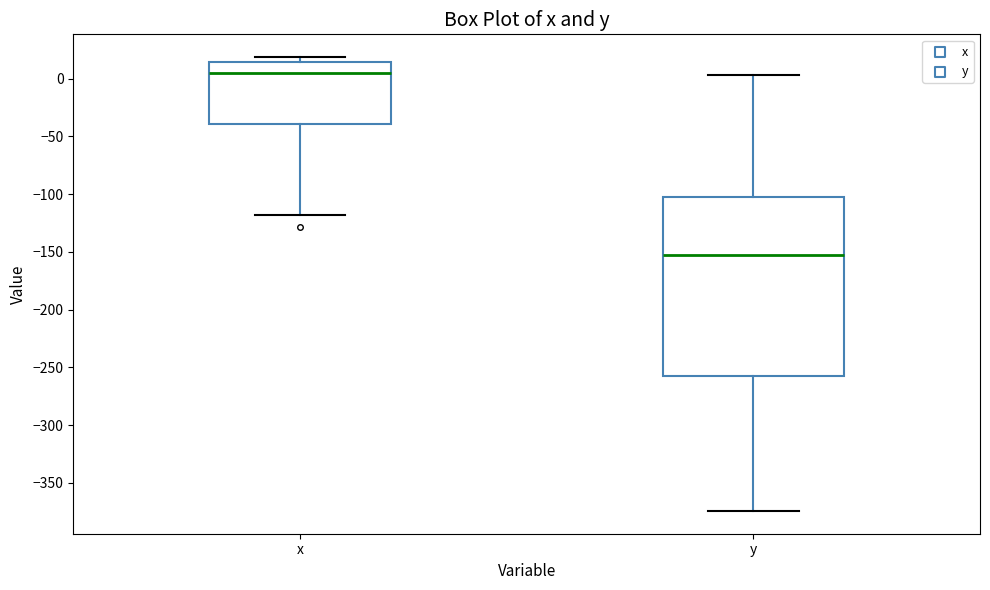

Reading left to right, read every box against the y-axis: the position of its median line, the range the box covers, and the ends of its whiskers. The values are not printed on the chart, so give them approximately, as read against the axis.

x: median 5, box -40 to 15, whiskers -120 to 20
y: median -150, box -260 to -105, whiskers -375 to 5